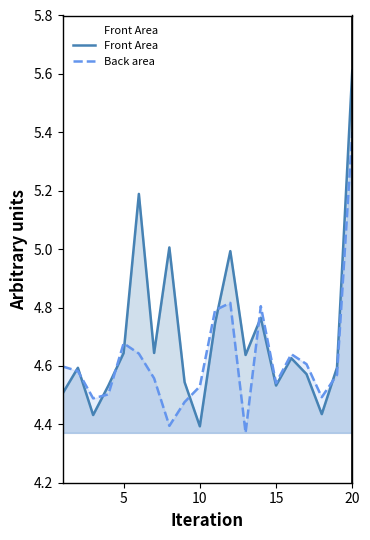

Reading right to left, list all the values displayed in this chart.

Front Area: 5.6	4.6	4.4	4.6	4.6	4.5	4.8	4.6	5.0	4.7	4.4	4.5	5.0	4.6	5.2	4.6	4.5	4.4	4.6	4.5
Back area: 5.4	4.6	4.5	4.6	4.6	4.5	4.8	4.4	4.8	4.8	4.5	4.5	4.4	4.6	4.6	4.7	4.5	4.5	4.6	4.6